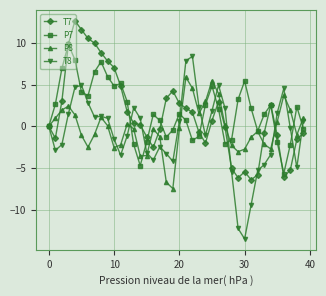

What is the value of the P7 point at the 36th from the left?

-1.9